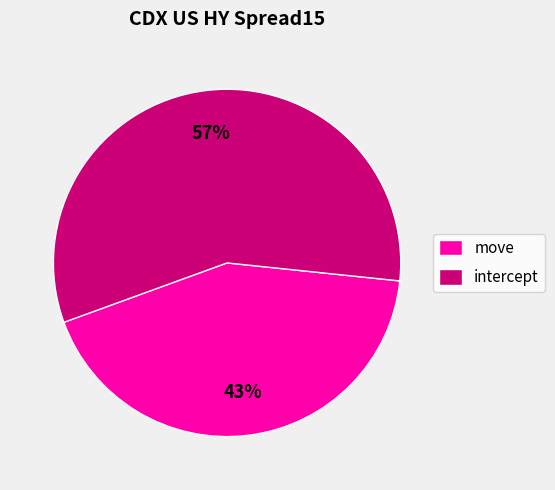

Is it true that intercept is 64% of the pie?

False